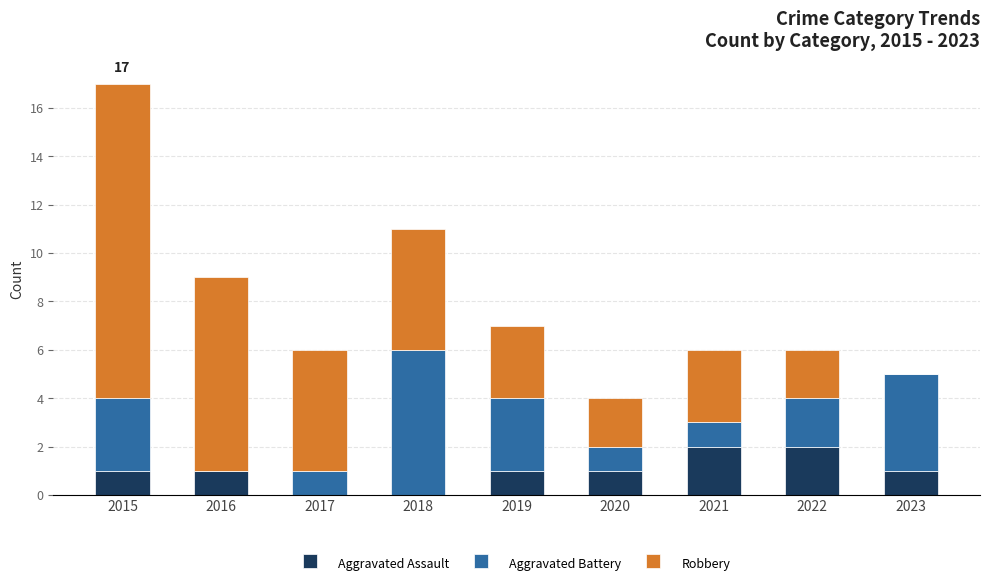

Reading right to left, what are the values for Aggravated Assault?

2023=1	2022=2	2021=2	2020=1	2019=1	2018=0	2017=0	2016=1	2015=1